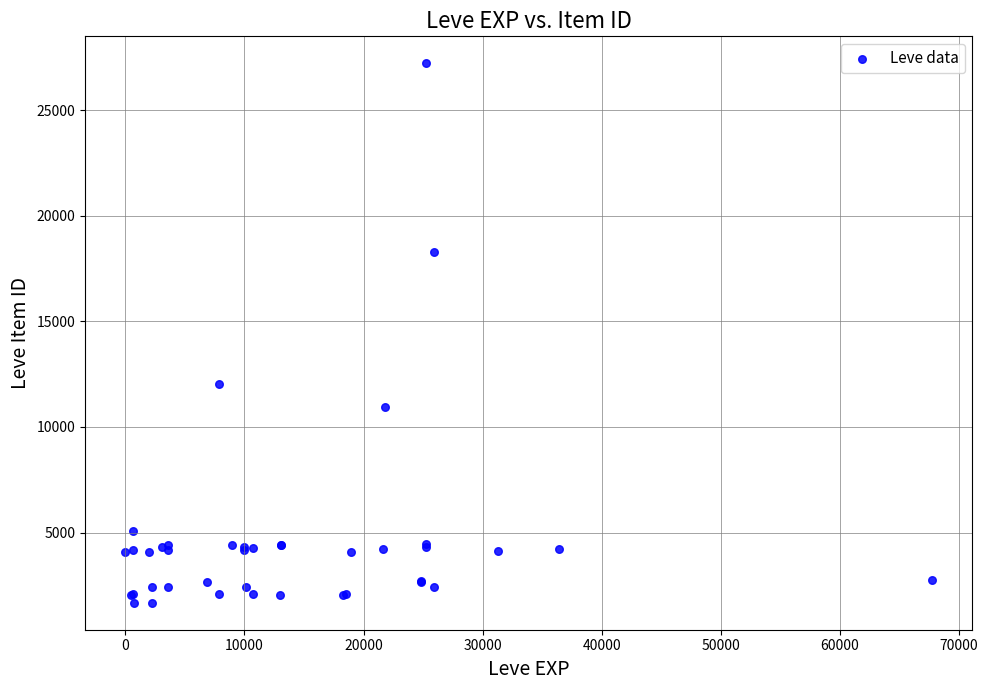

What Y value in the scatter plot is closest to 14448?

12018